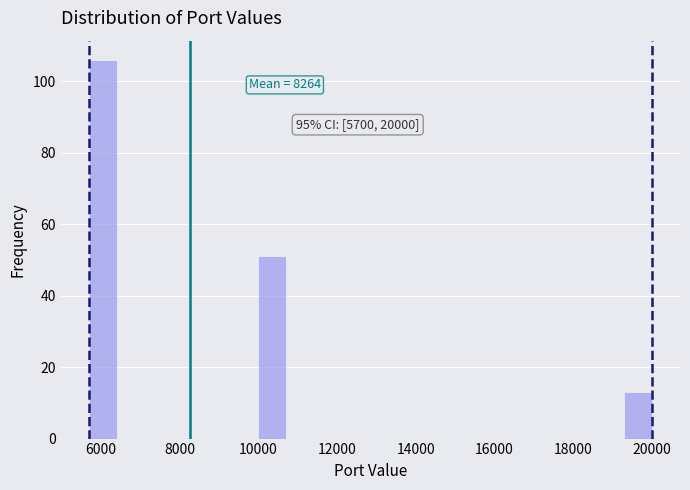

Around what value on the x-axis is the tallest bar? Give the approximate position of its centre, as read against the axis.

6000